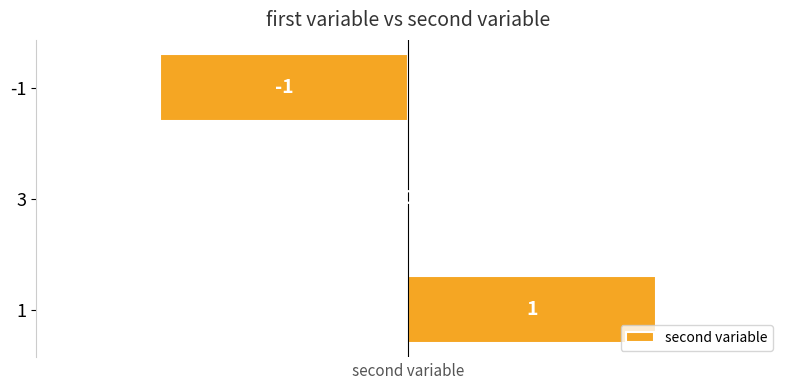

Where is the data nearest to the value 0?

3